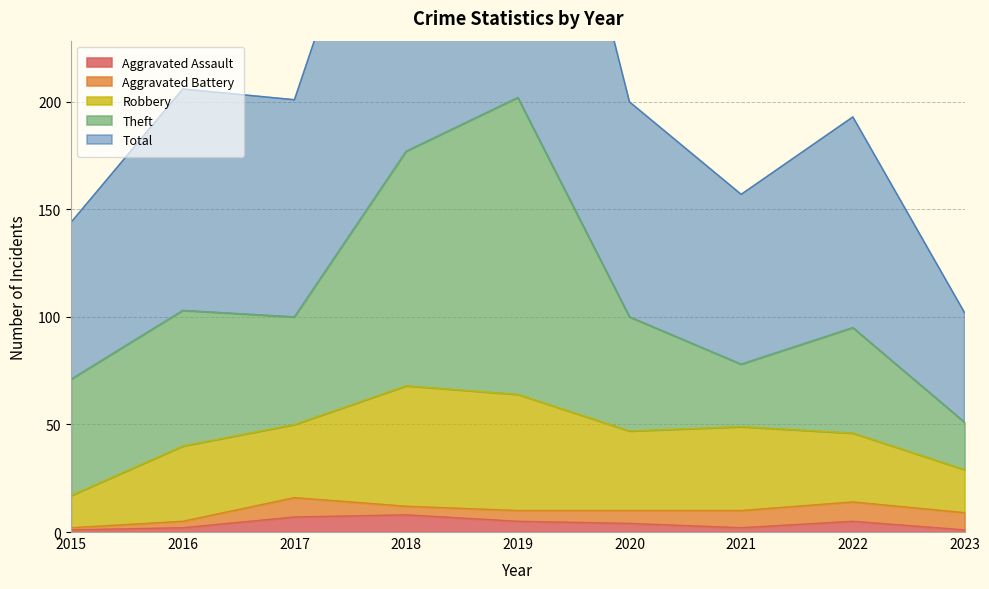

At which label is Robbery closest to 35?

2016